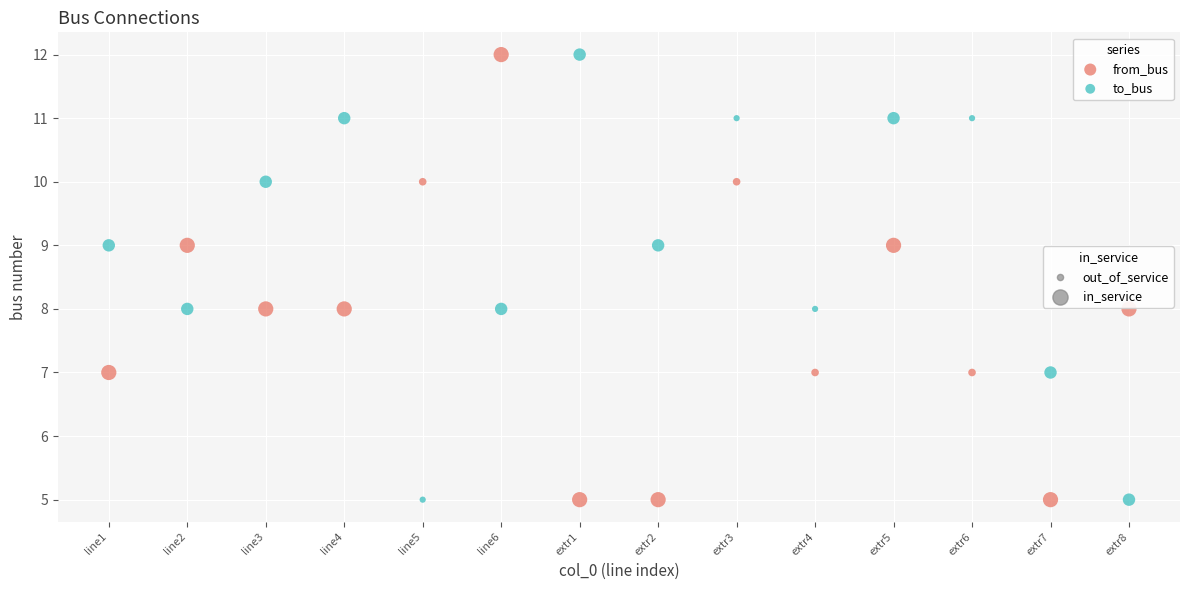

Across all data points, what is the range of Y values (max minus min)?

7